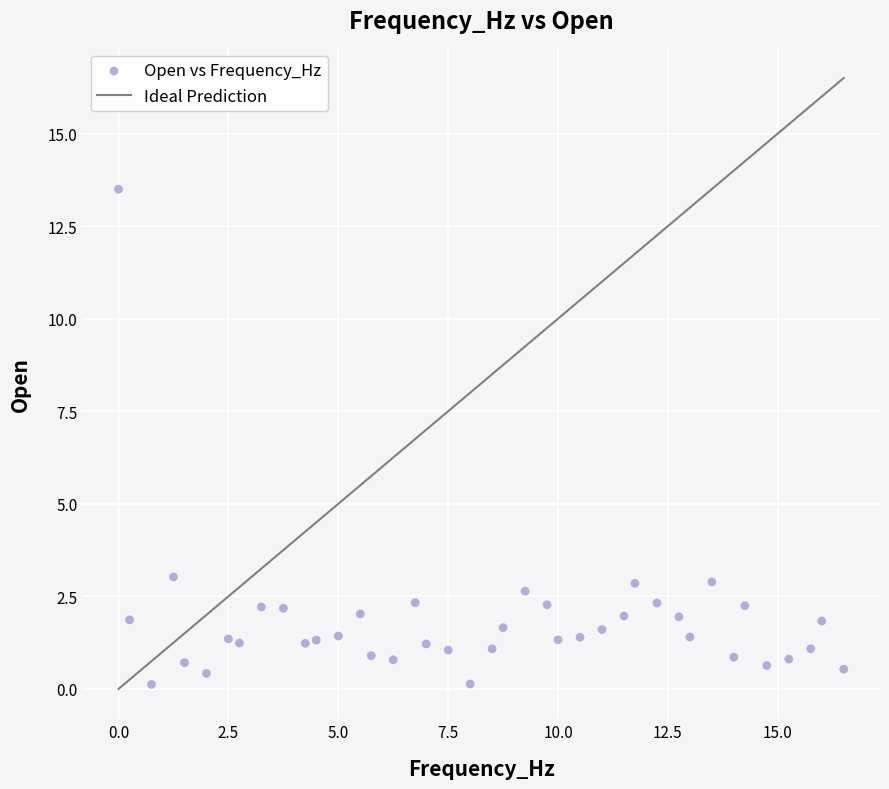

What is the range of X values (max minus min)?

16.5